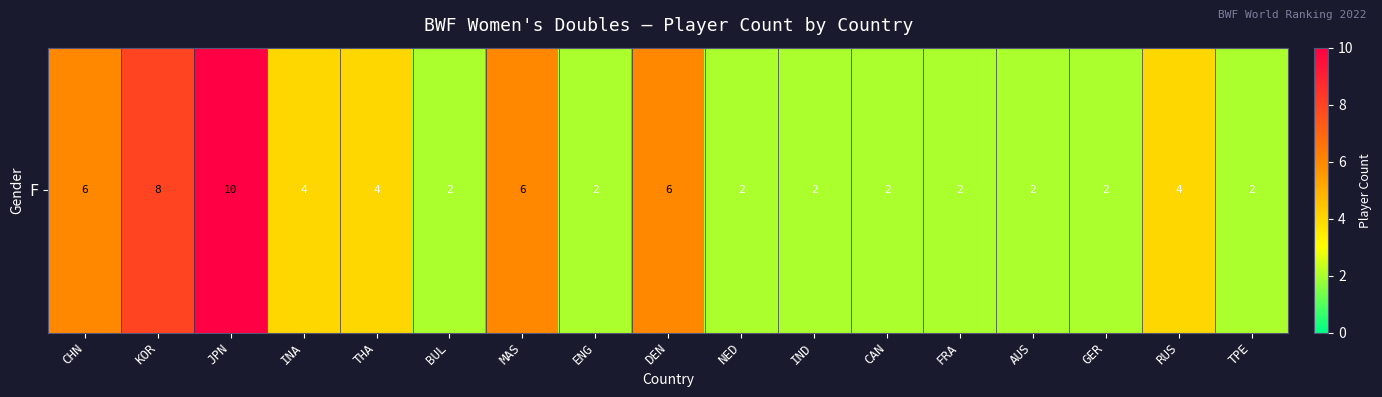

Rank the categories by value from highest to lowest.

JPN, KOR, CHN, MAS, DEN, INA, THA, RUS, BUL, ENG, NED, IND, CAN, FRA, AUS, GER, TPE